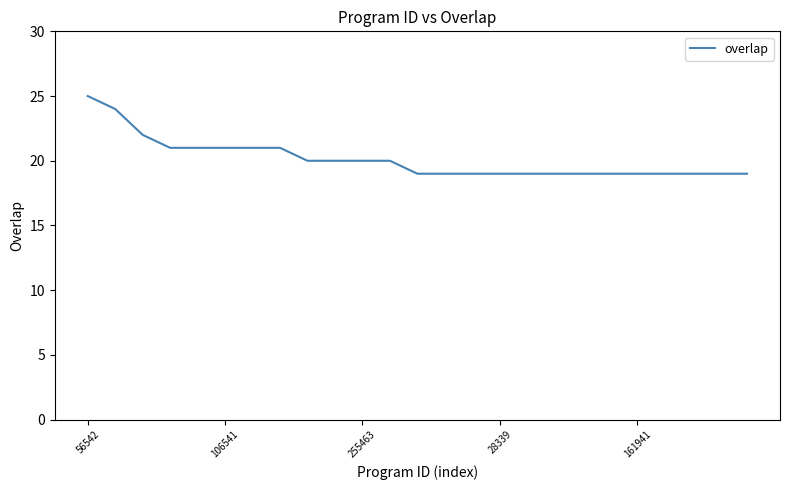

How many series are shown in this chart?

1